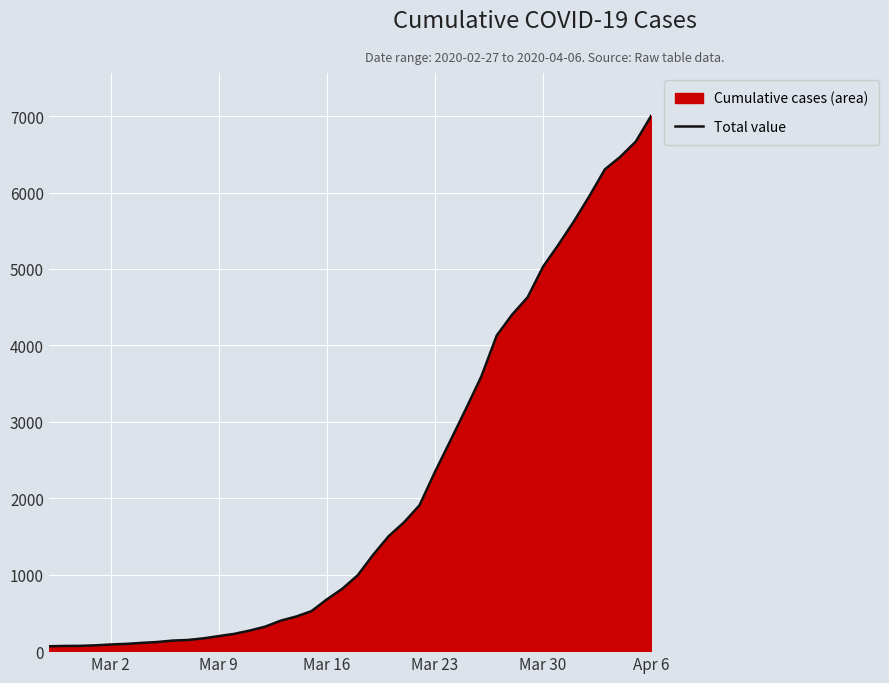

Which label corresponds to the largest value in the chart?

Apr 6